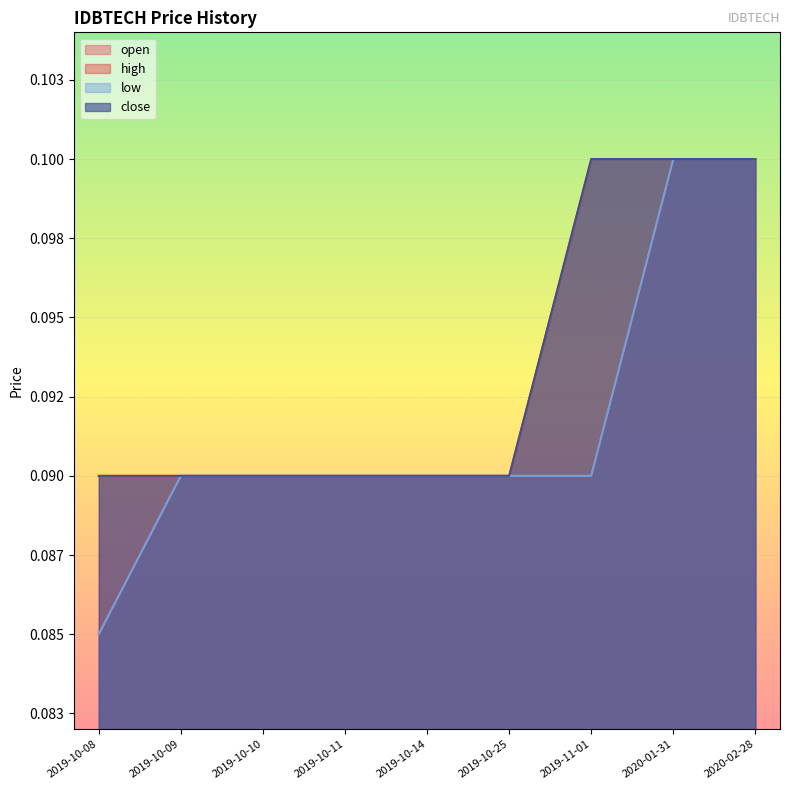

Rank the series at 2020-01-31 from highest to lowest value.

open, high, low, close